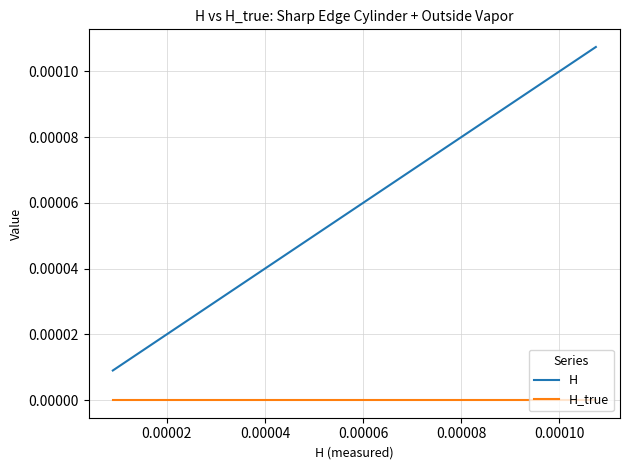

True or false: H and H_true intersect in this chart.

False